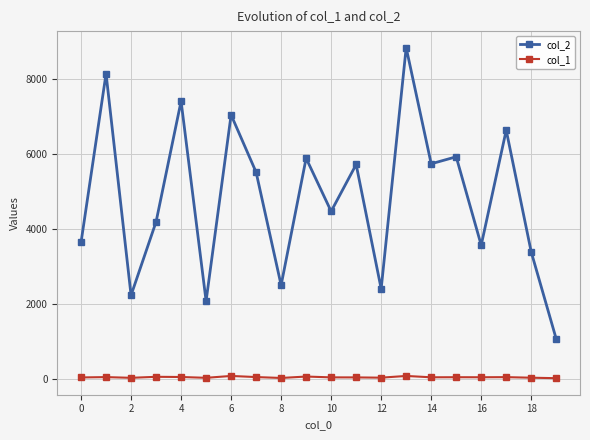

True or false: col_2 and col_1 intersect in this chart.

False